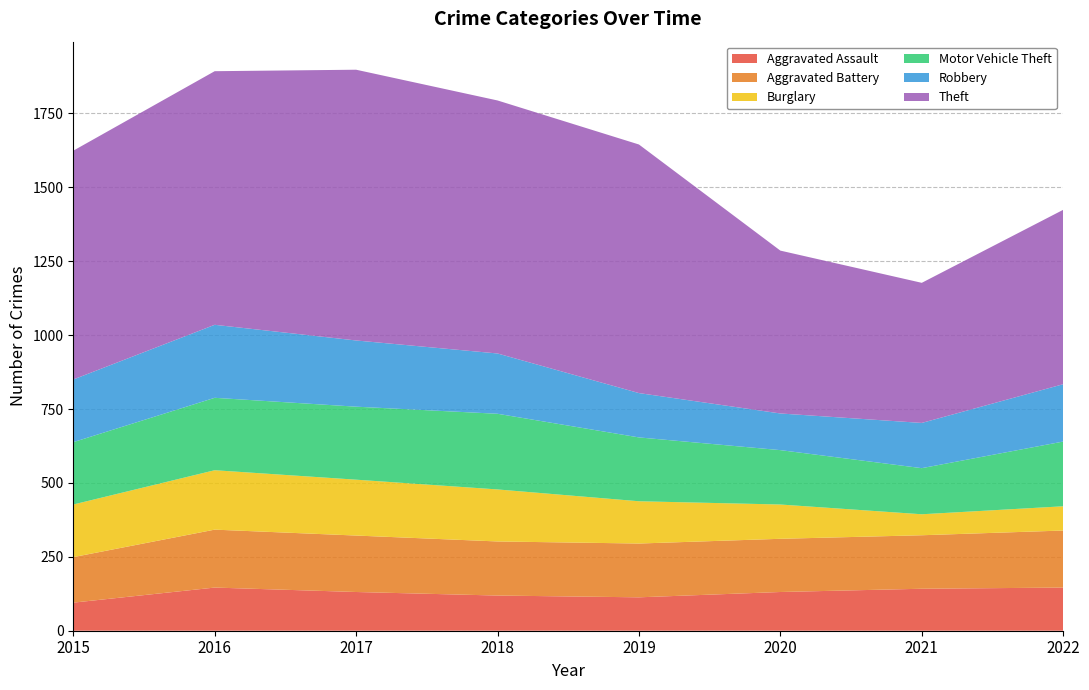

Reading left to right, what are all the values shown in this chart?

Aggravated Assault: 2015=95	2016=146	2017=131	2018=119	2019=113	2020=131	2021=142	2022=146
Aggravated Battery: 2015=154	2016=196	2017=191	2018=183	2019=182	2020=180	2021=181	2022=193
Burglary: 2015=178	2016=201	2017=189	2018=176	2019=143	2020=116	2021=71	2022=82
Motor Vehicle Theft: 2015=211	2016=245	2017=247	2018=256	2019=216	2020=184	2021=156	2022=219
Robbery: 2015=212	2016=247	2017=224	2018=204	2019=150	2020=124	2021=153	2022=194
Theft: 2015=774	2016=858	2017=916	2018=856	2019=841	2020=551	2021=474	2022=590